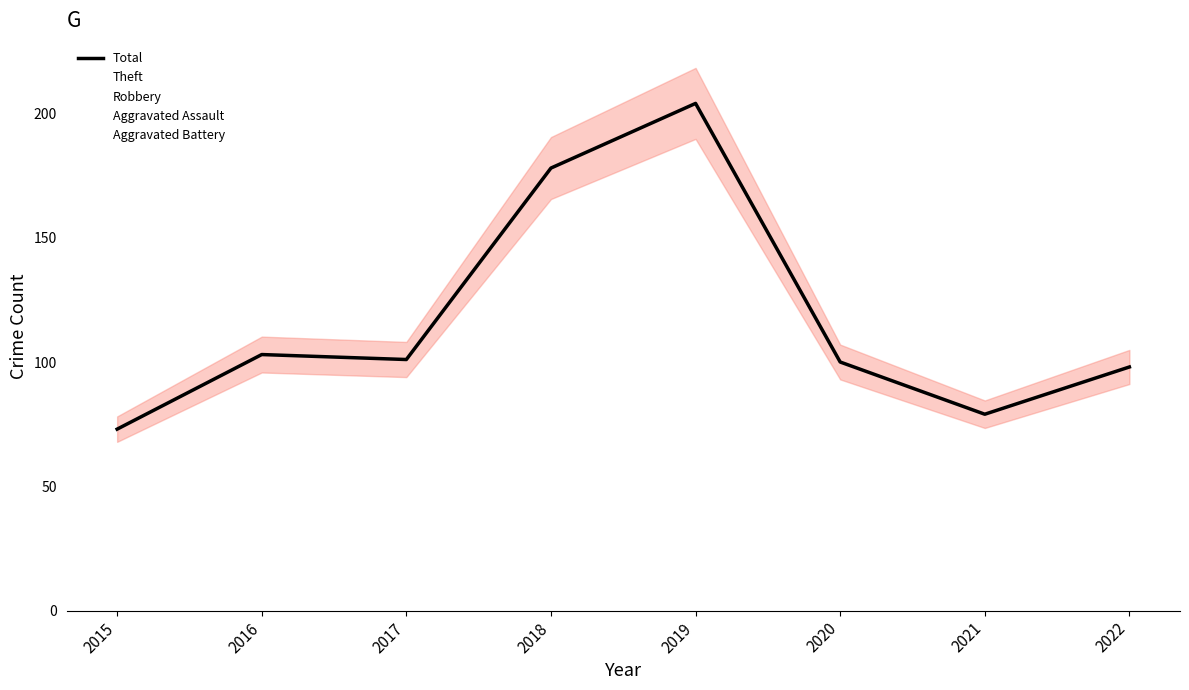

Which series has the largest range (max minus min)?

Total